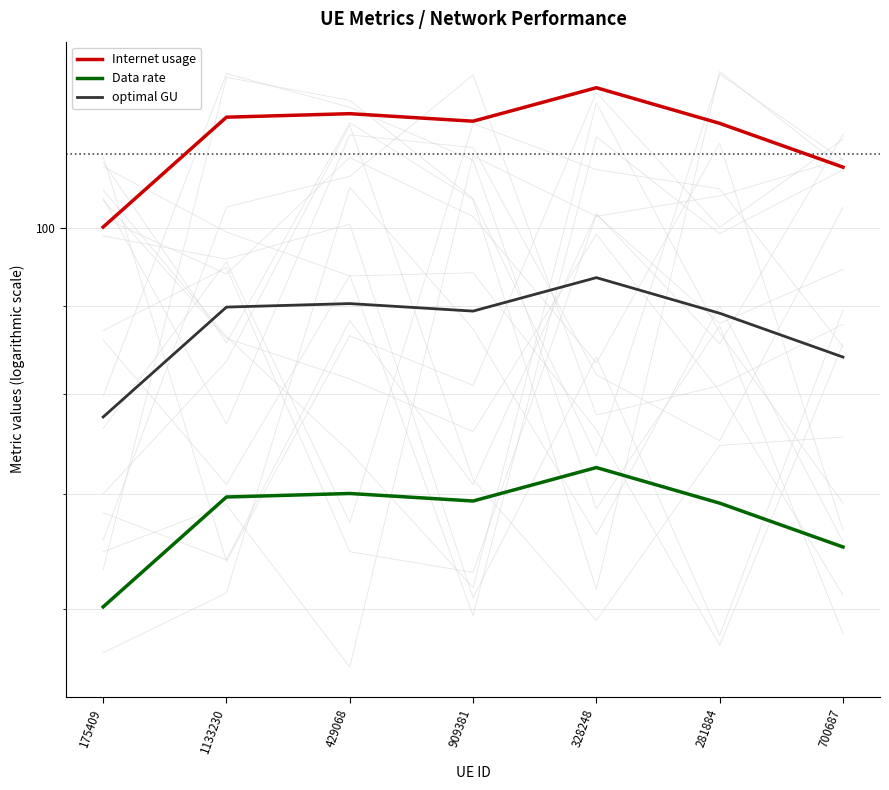

True or false: Internet usage and Data rate intersect in this chart.

False